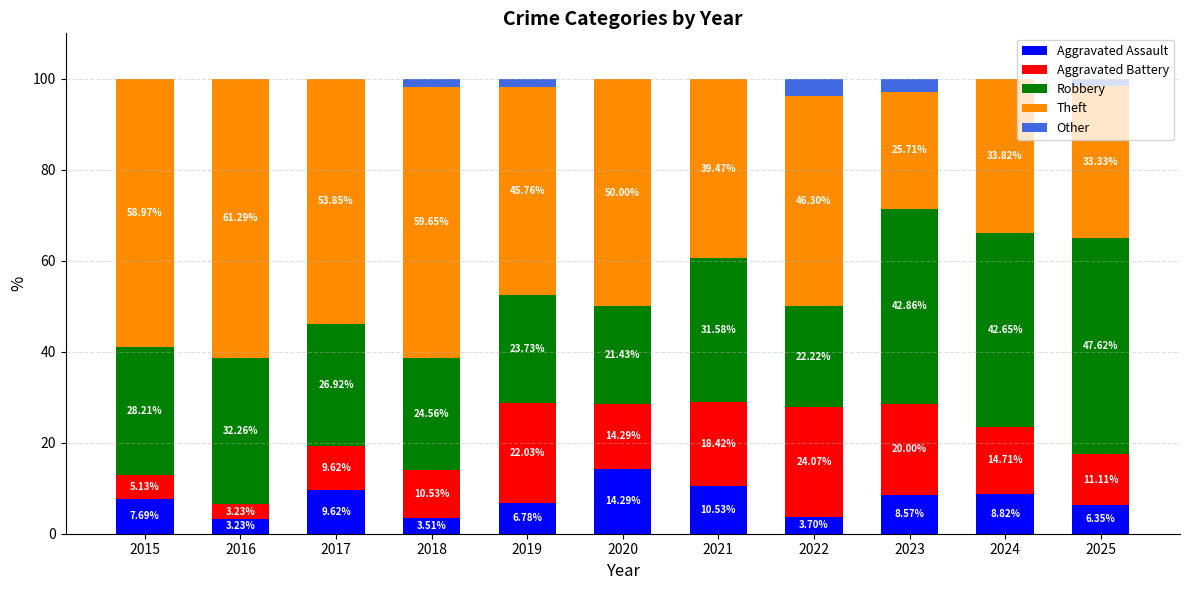

What is the total value across all series at 2017?

100.0